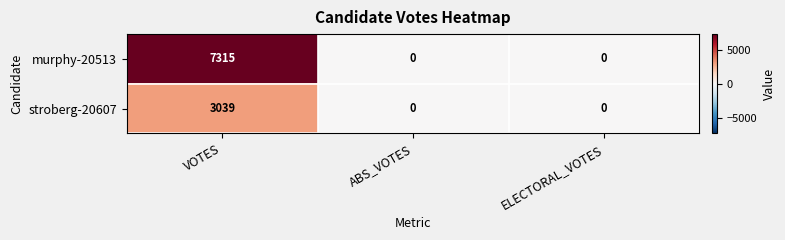

What is the spread (max minus min) of values at VOTES?

4276